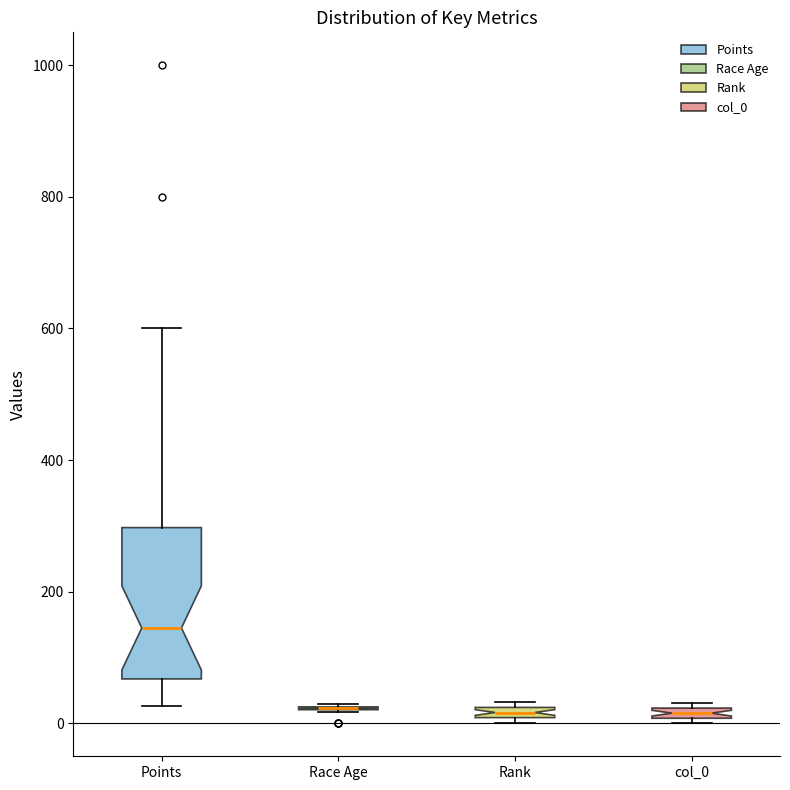

Where is the upper edge of the box for col_0 on the y-axis? The values are not printed on the chart, so give them approximately, as read against the axis.

20